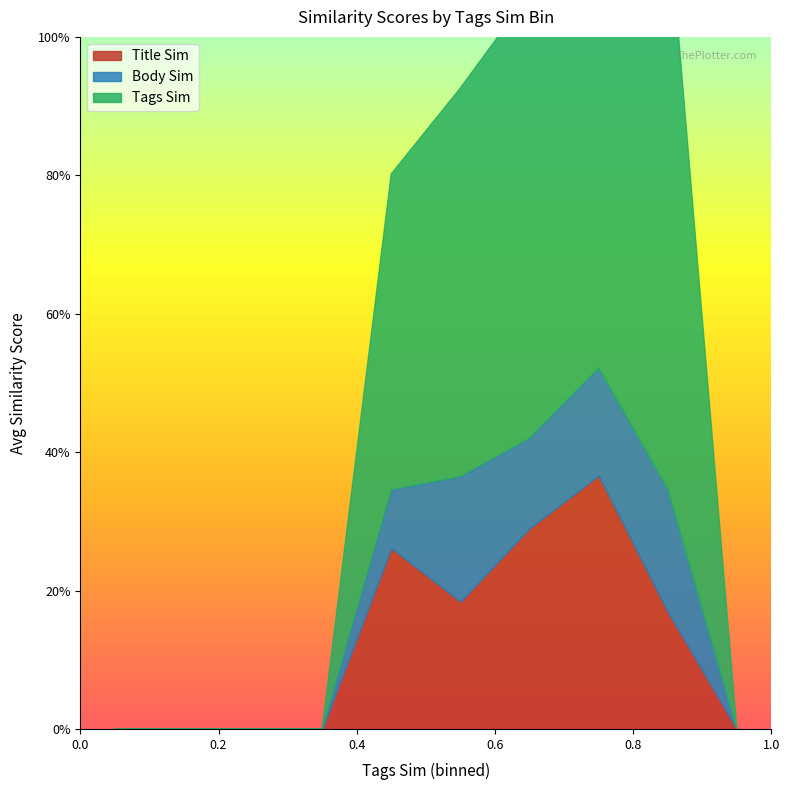

Which has a higher value, 0 or 1?

1